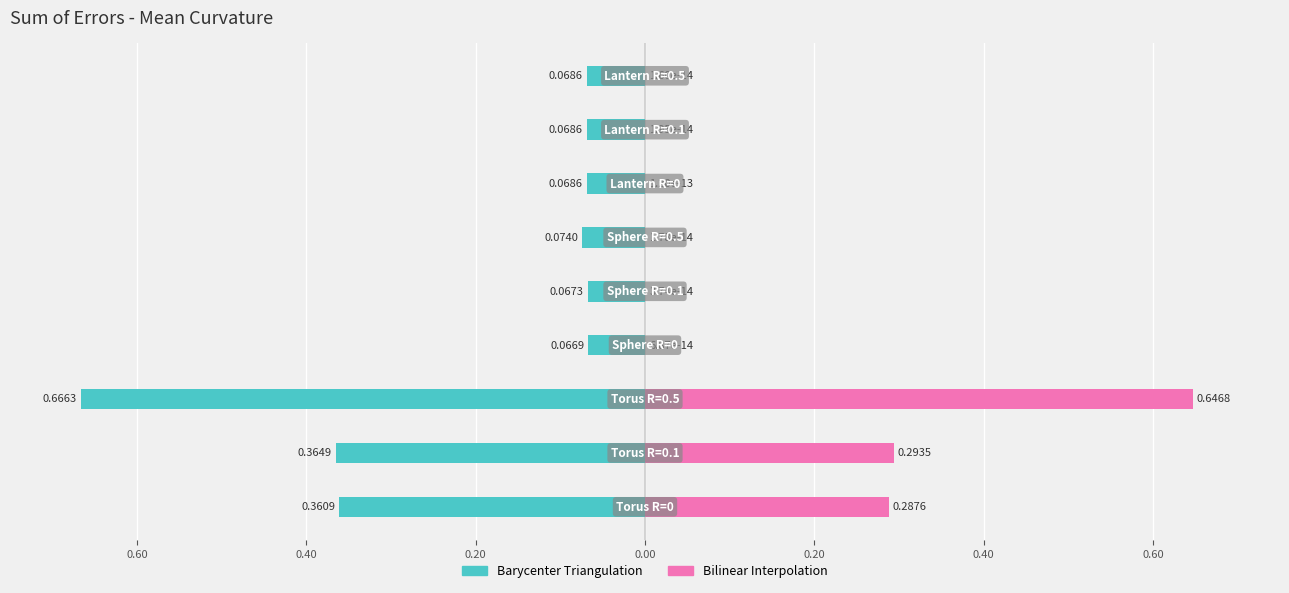

Reading left to right, transcribe all the data shown in this chart.

Barycenter Triangulation: -0.4	-0.4	-0.7	-0.1	-0.1	-0.1	-0.1	-0.1	-0.1
Bilinear Interpolation: 0.3	0.3	0.6	0.0	0.0	0.0	0.0	0.0	0.0